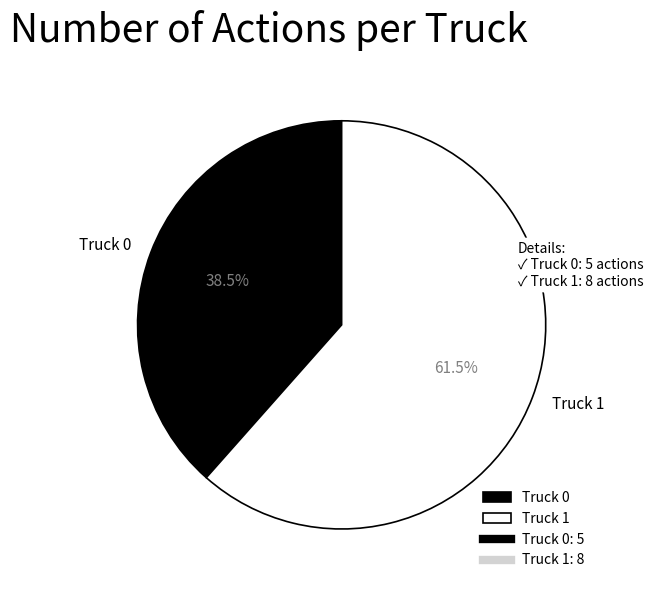

What is the smallest slice in the pie chart?

Truck 0